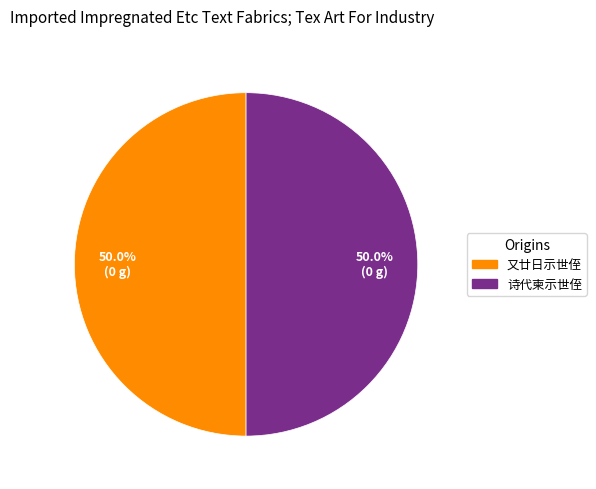

Approximately how many times larger is the value at 诗代柬示世侄 compared to 又廿日示世侄?

1.0